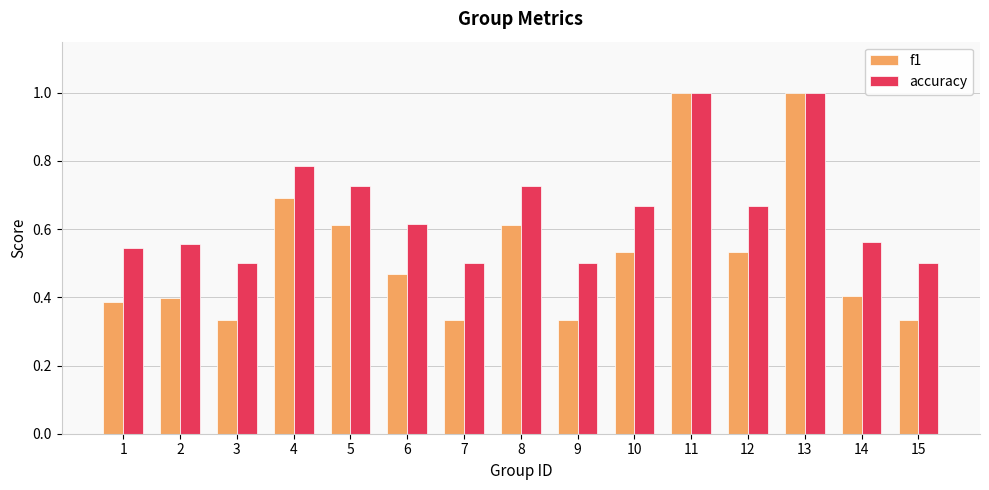

What is the sum of the accuracy values at 12 and 11?

1.7